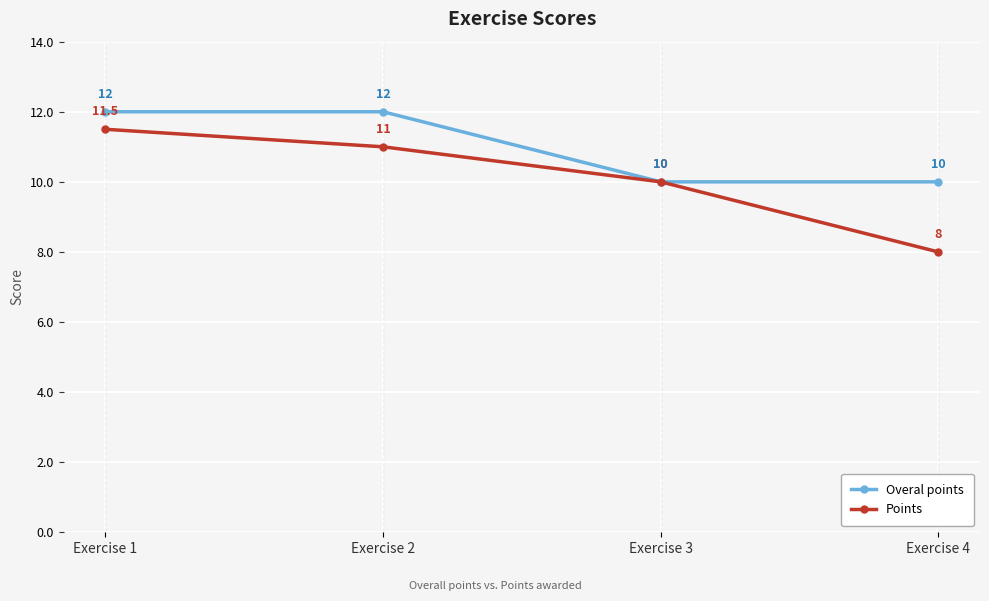

Which series has the largest range (max minus min)?

Points